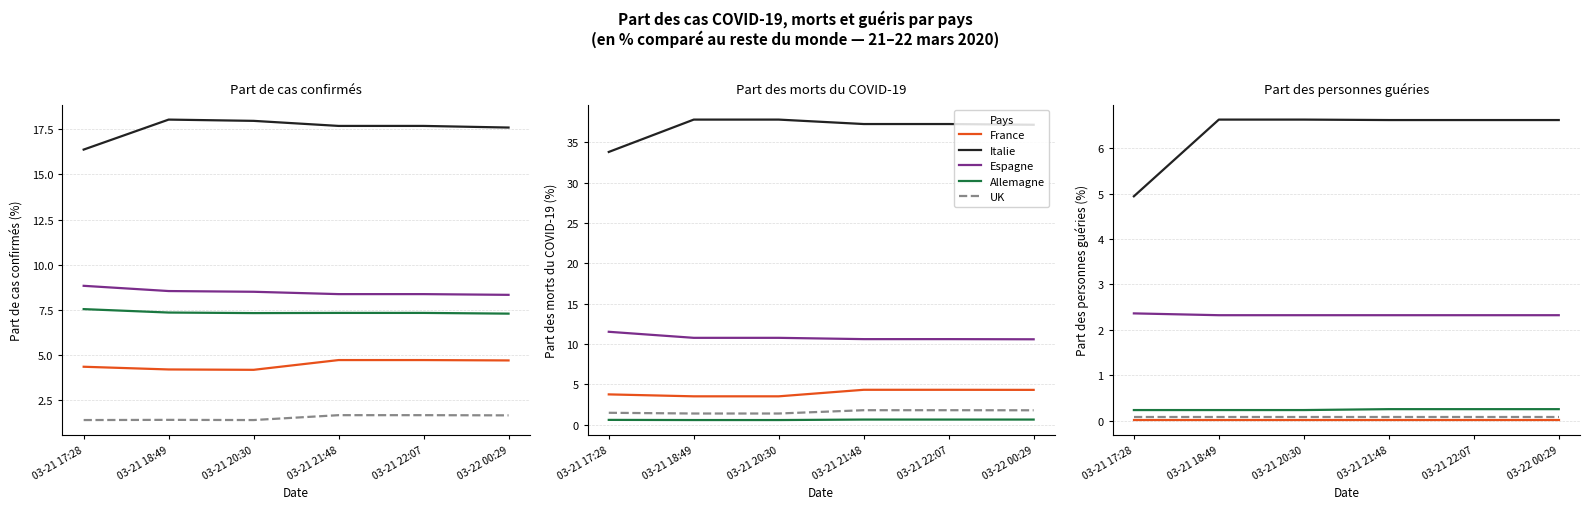

True or false: Italie and France intersect in this chart.

False